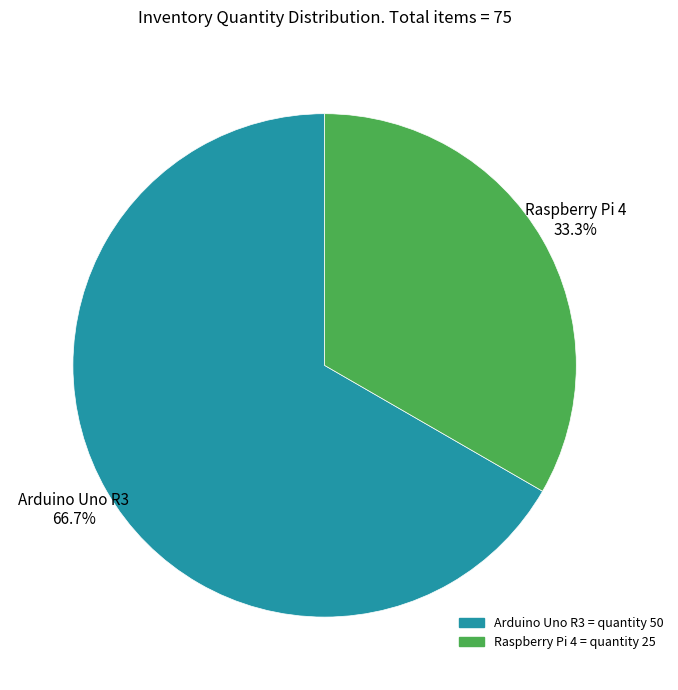

What is the largest slice in the pie chart?

Arduino Uno R3